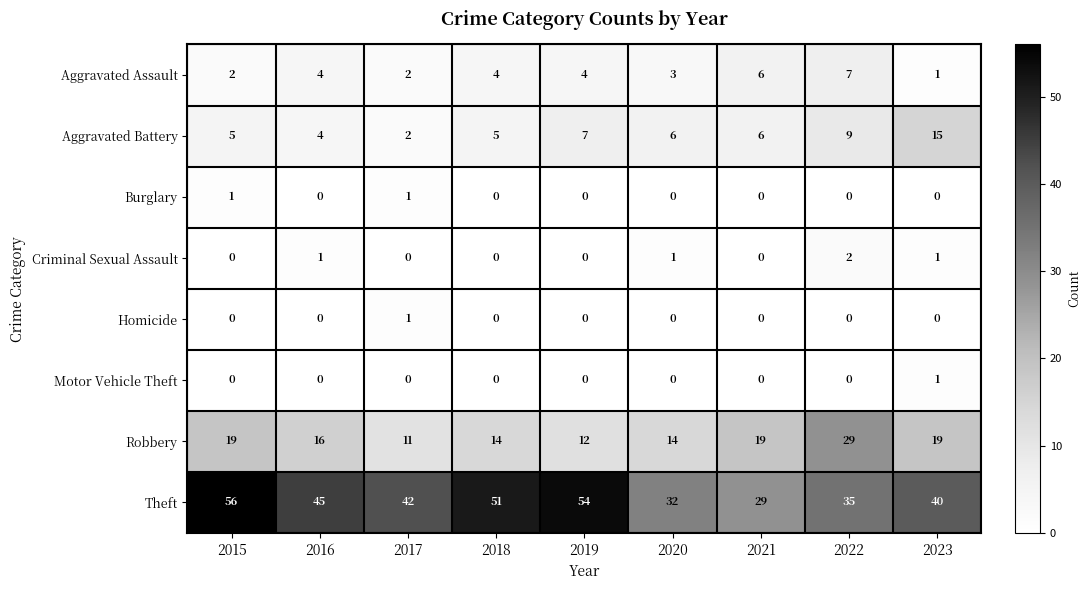

Which series changed the most between 2021 and 2023?

Theft